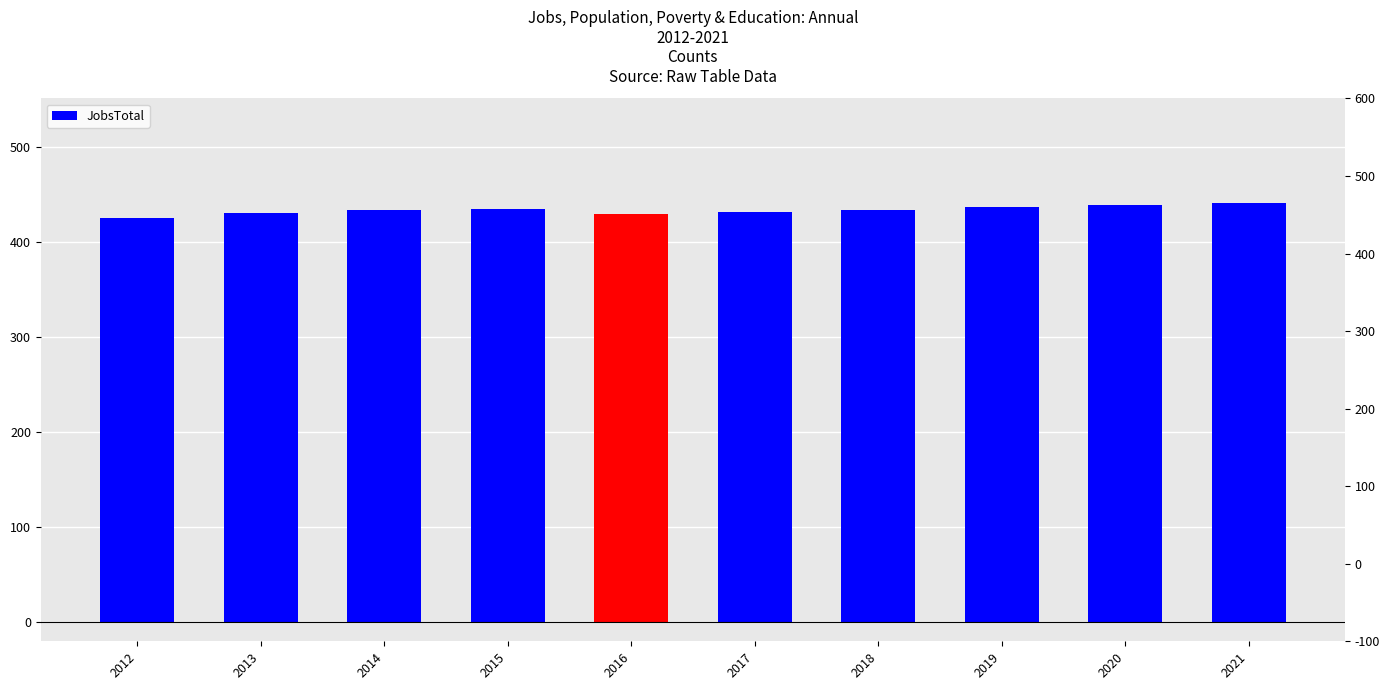

List the labels in order of value, largest first.

2021, 2020, 2019, 2015, 2014, 2018, 2017, 2013, 2016, 2012